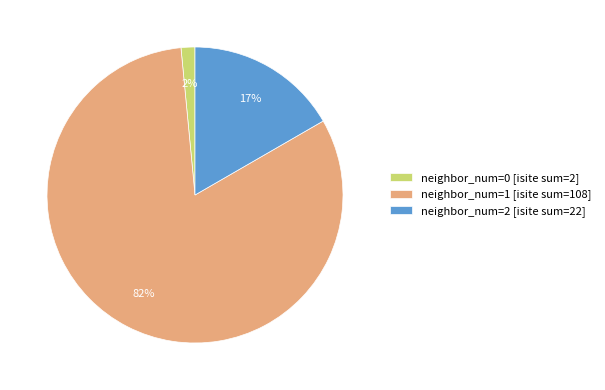

Does neighbor_num=0 [isite sum=2] represent more than half of the total?

No